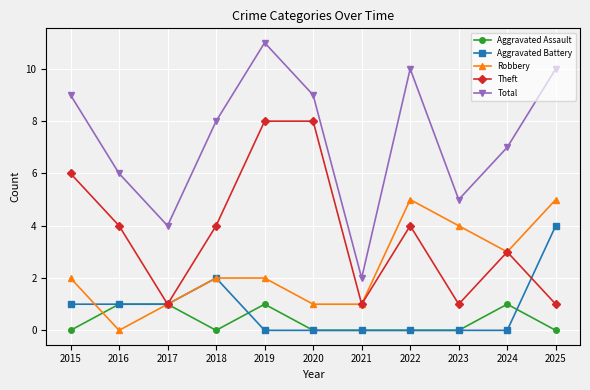

What is the sum of all Robbery values?

26